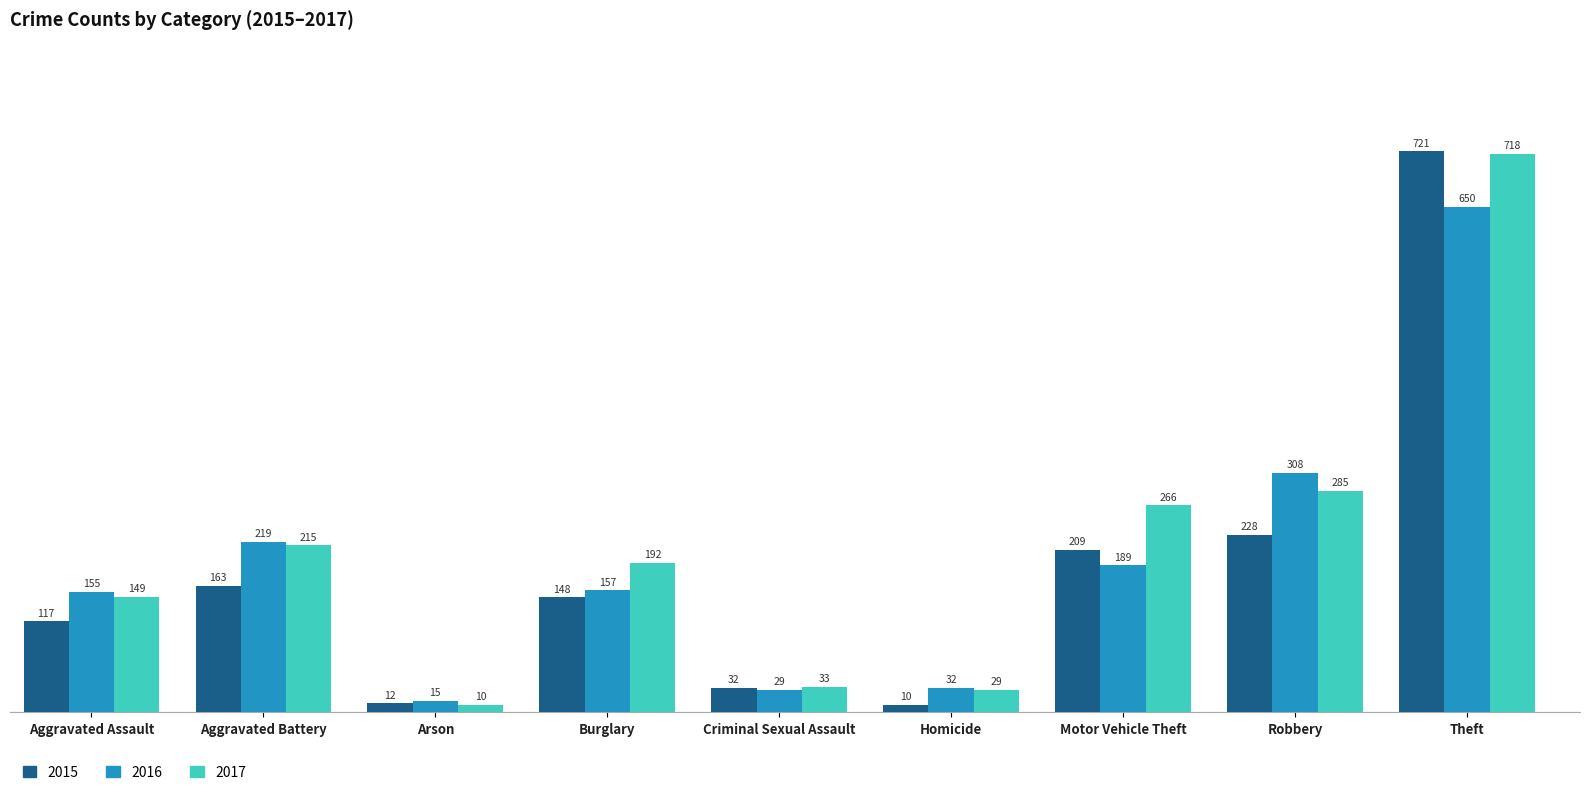

True or false: 2016 has a value of 254 at Motor Vehicle Theft.

False